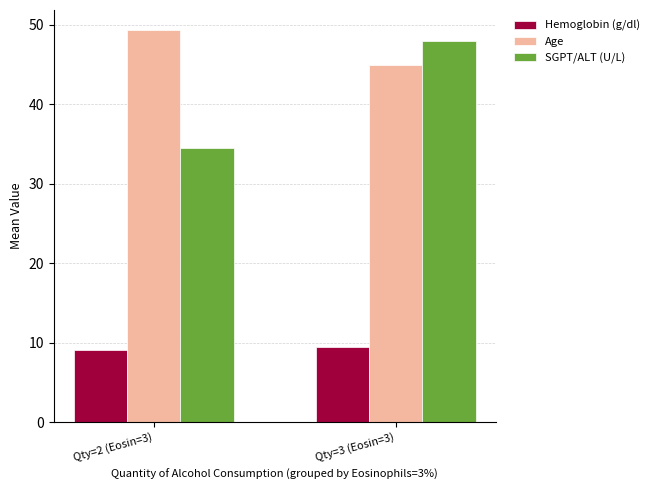

What are all the series names shown in the legend?

Hemoglobin (g/dl), Age, SGPT/ALT (U/L)